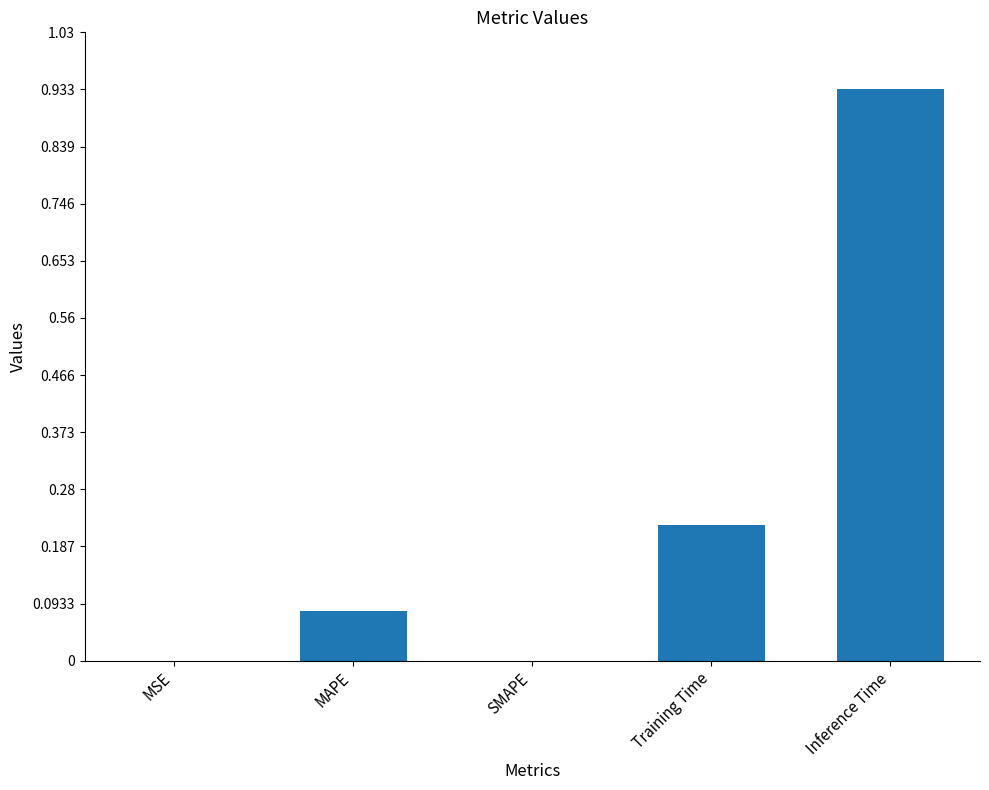

Which label corresponds to the largest value in the chart?

Inference Time